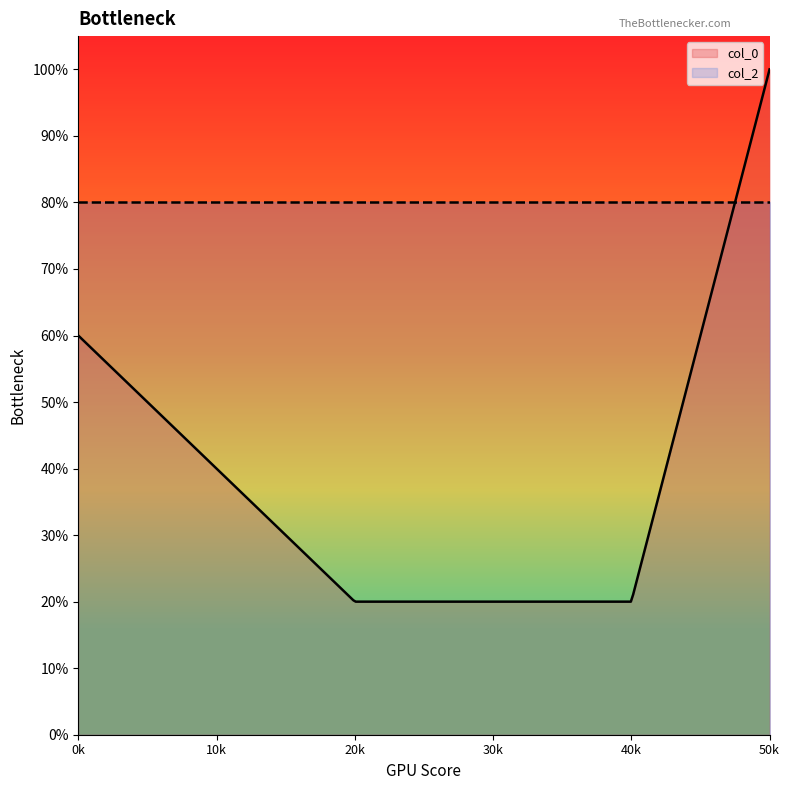

What is the total value across all series at 1.0?

1.8